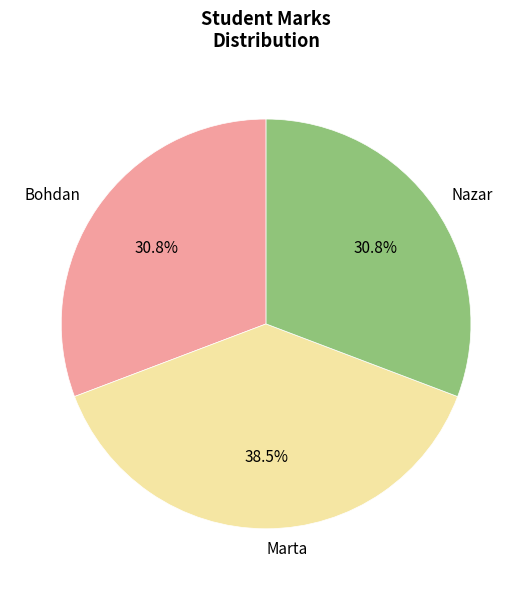

To the nearest percent, what is the average slice percentage?

33%